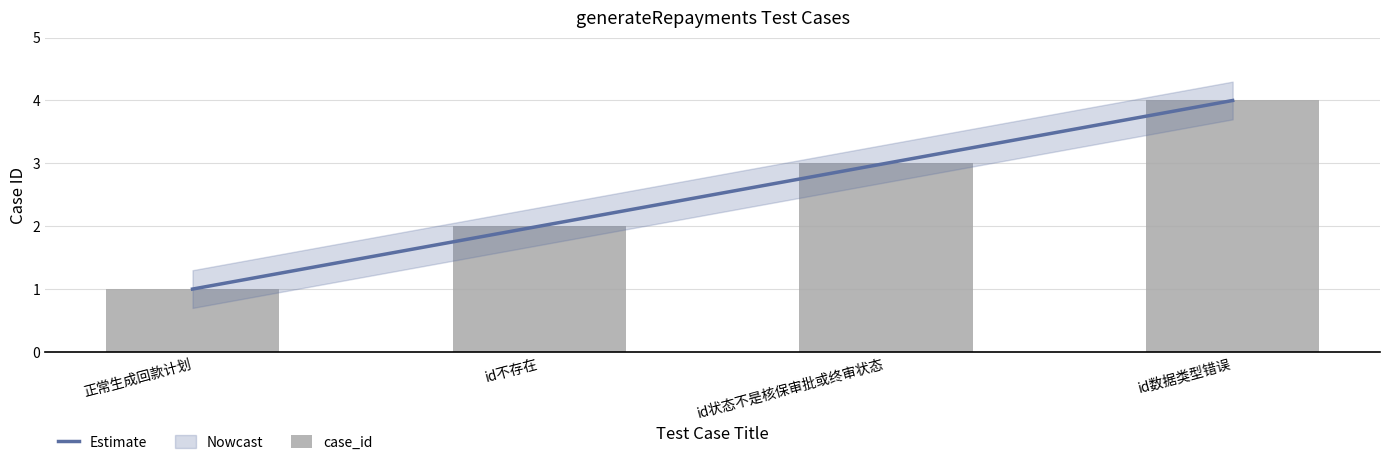

Is the value of case_id at 正常生成回款计划 greater than the value of Estimate at id不存在?

No